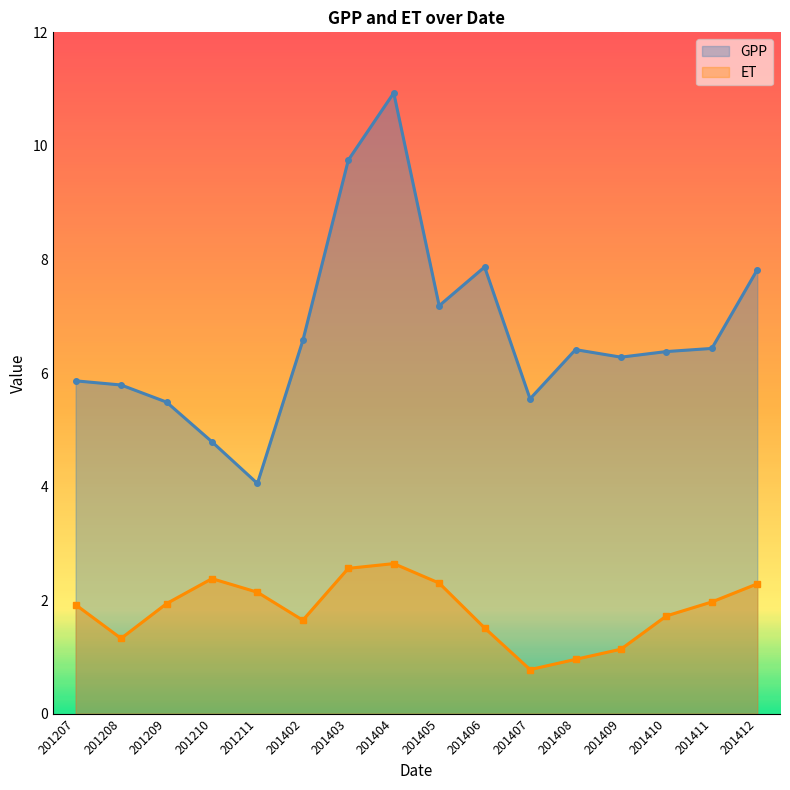

What is the maximum value shown in the chart?

10.9